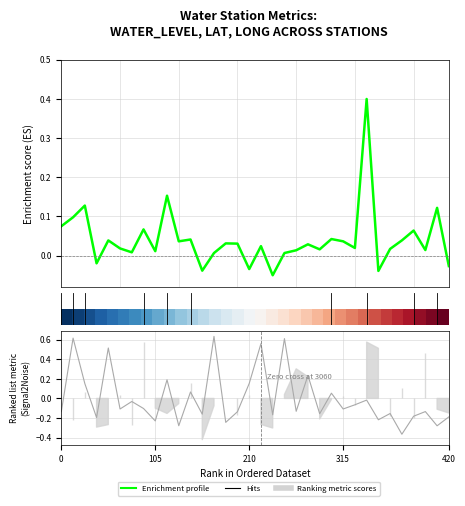

Which has a higher value, 20 or 21?

21